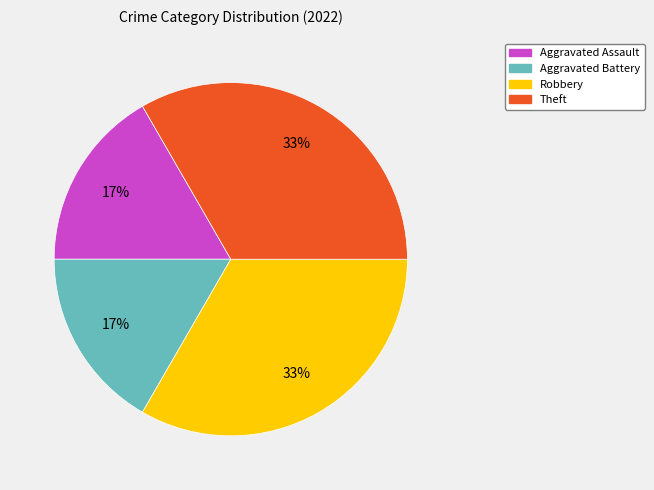

How many slices are in this pie chart?

4